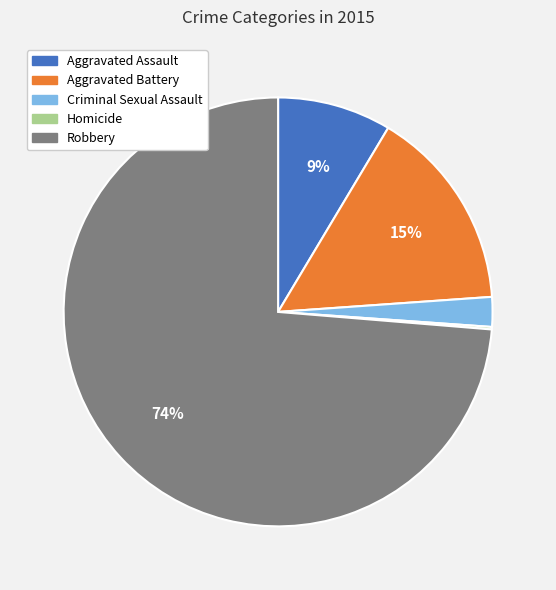

Do Aggravated Assault and Criminal Sexual Assault together represent more than half of the pie?

No